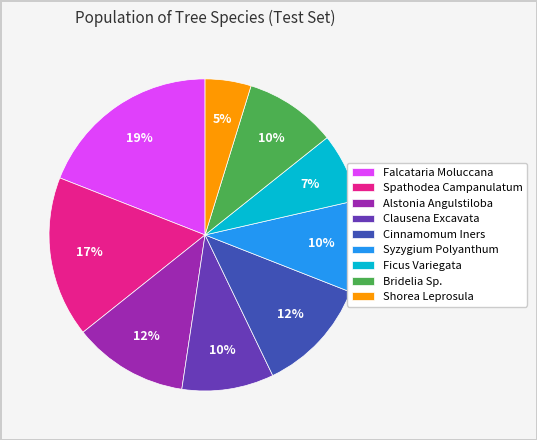

Which slice is the largest?

Falcataria Moluccana